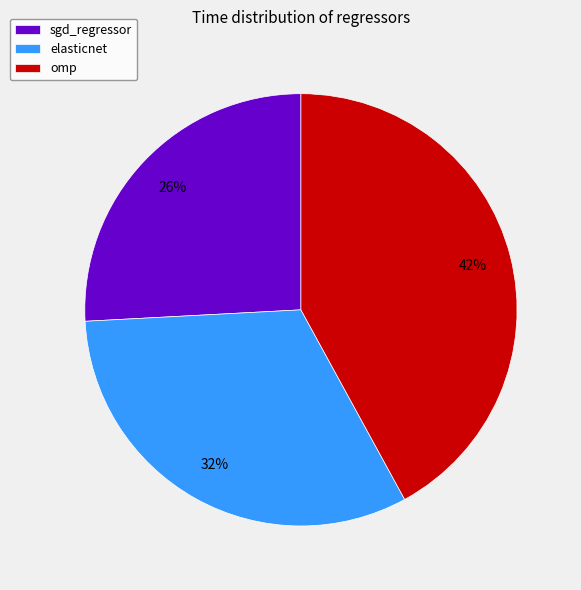

Count the number of slices in the pie.

3